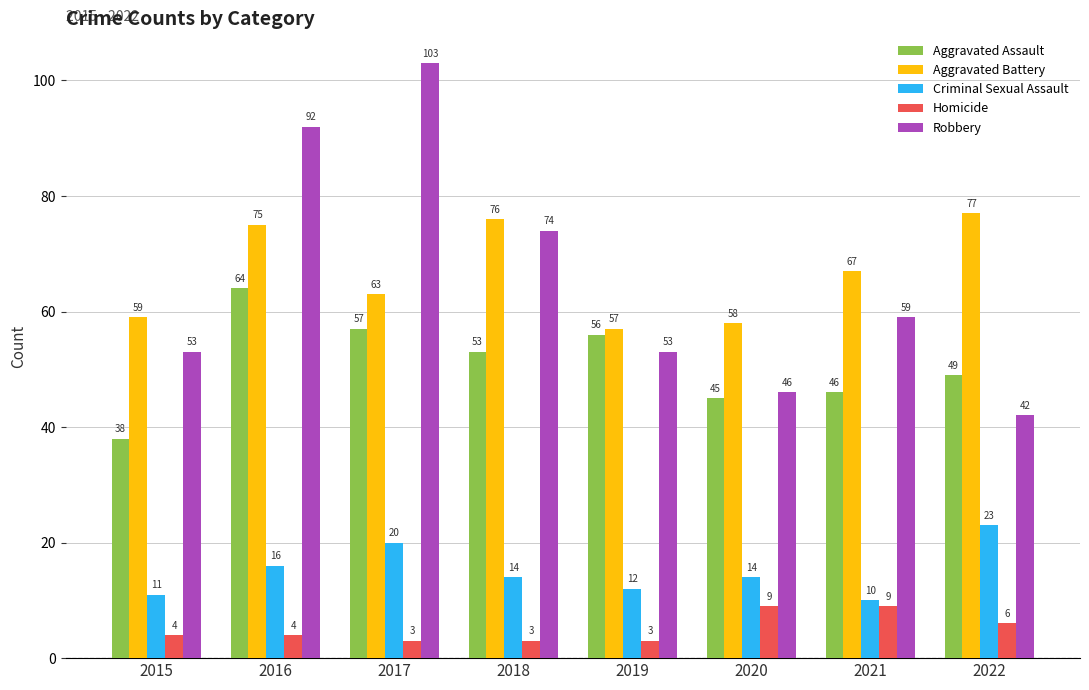

What is the value of the Robbery bar at the 1st from the left?

53